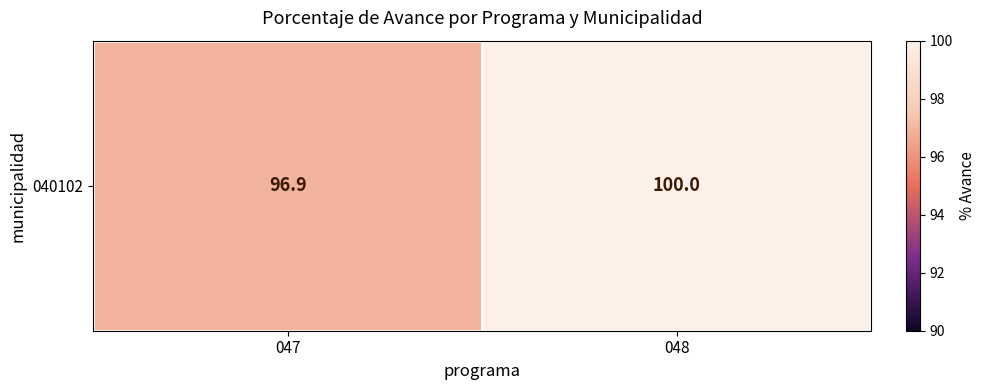

List the labels in order of value, largest first.

048, 047